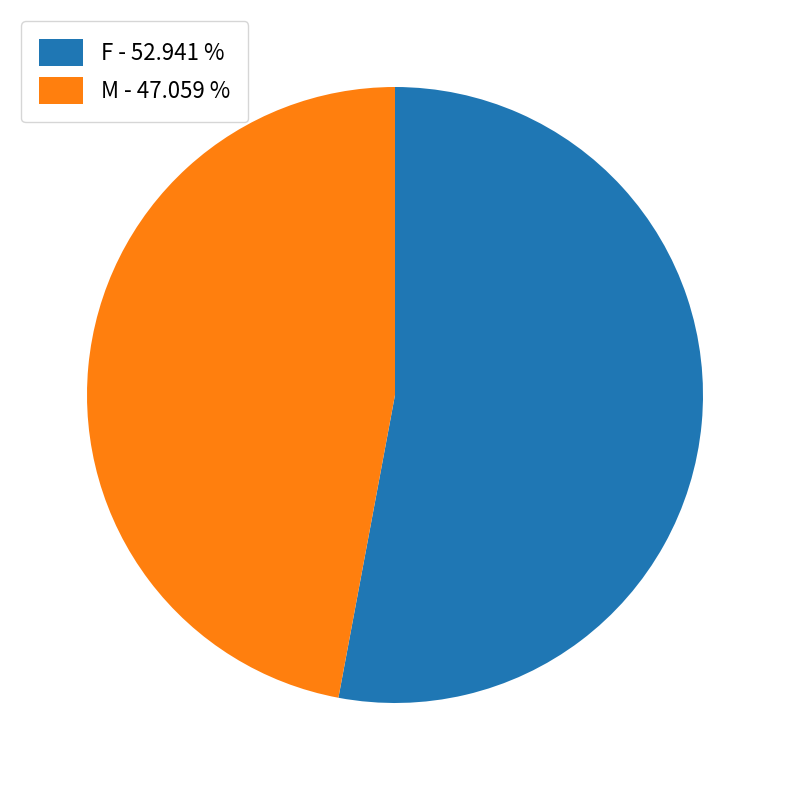

Which slice is the largest?

F